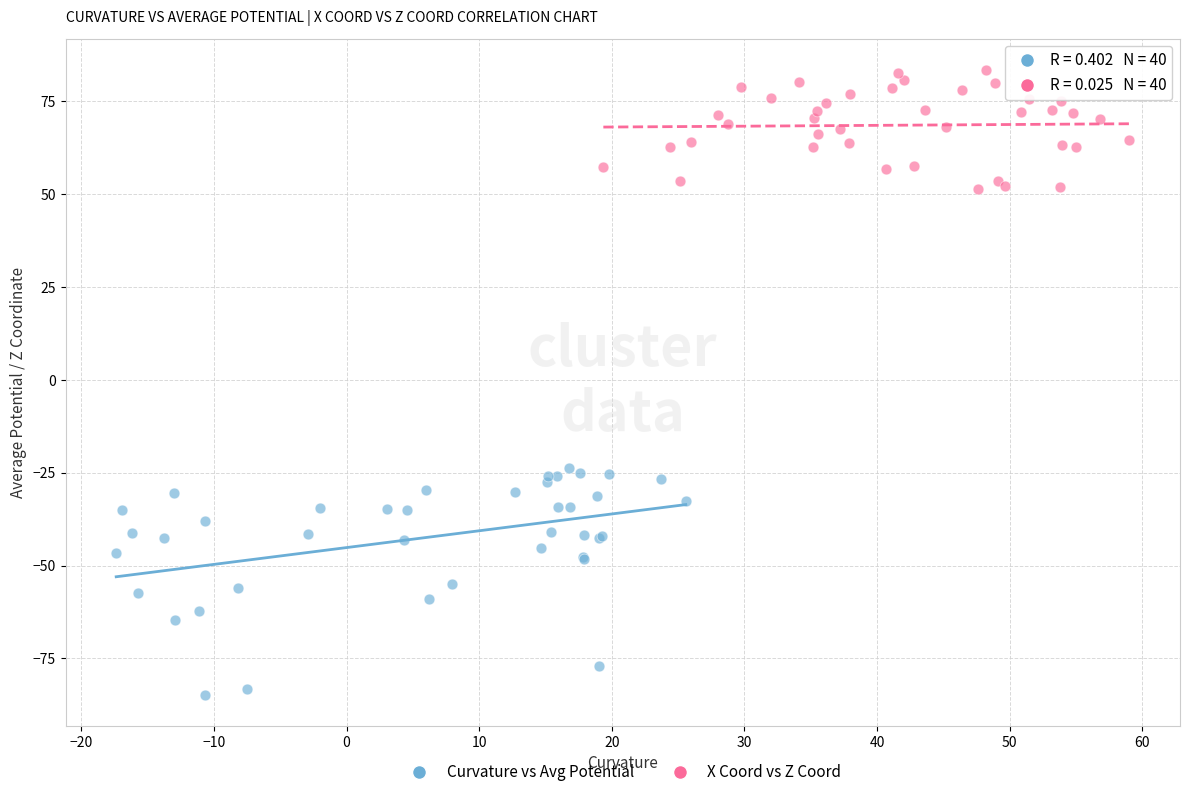

Which series has the largest Y range (max minus min)?

Curvature vs Avg Potential